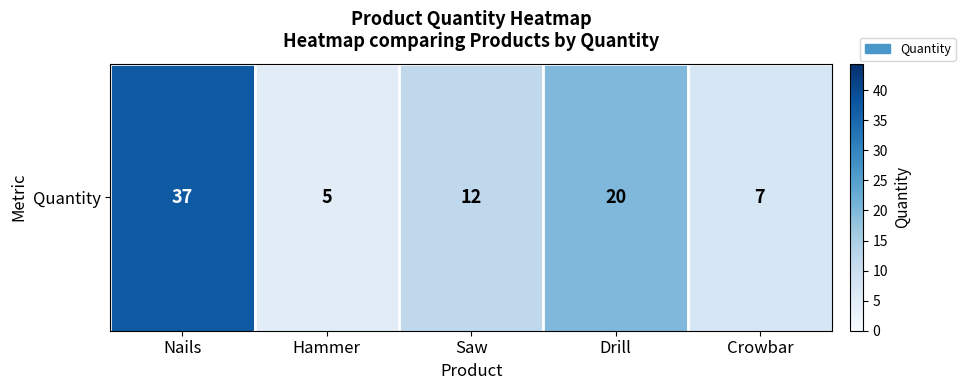

What is the greatest value displayed?

37